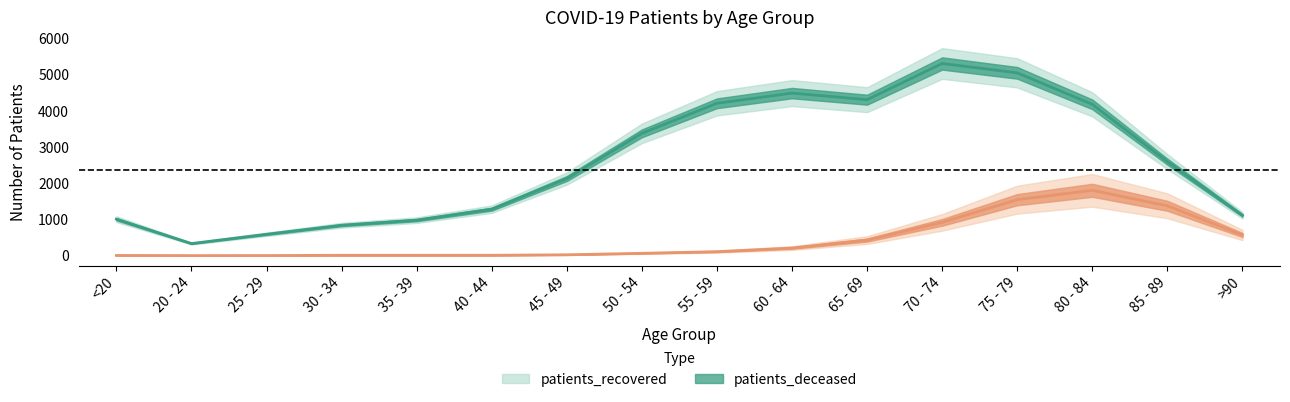

True or false: patients_deceased has a value of 5 at <20.

True